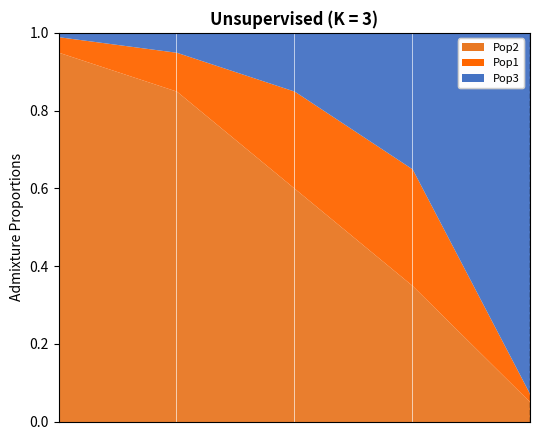

True or false: Pop2 has more than 2 points higher than both neighbors.

False